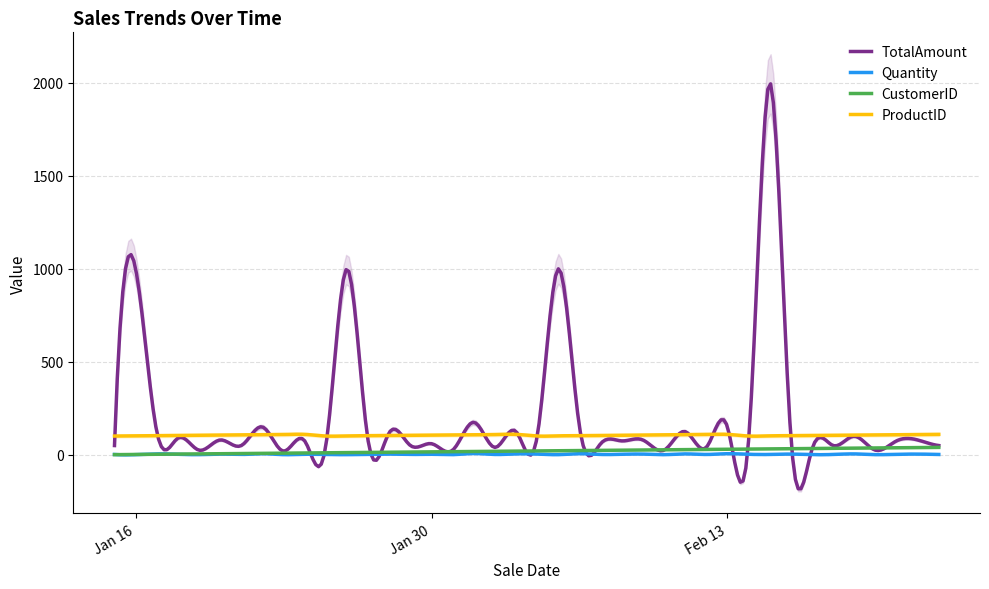

Which label corresponds to the largest value in the chart?

2024-02-15